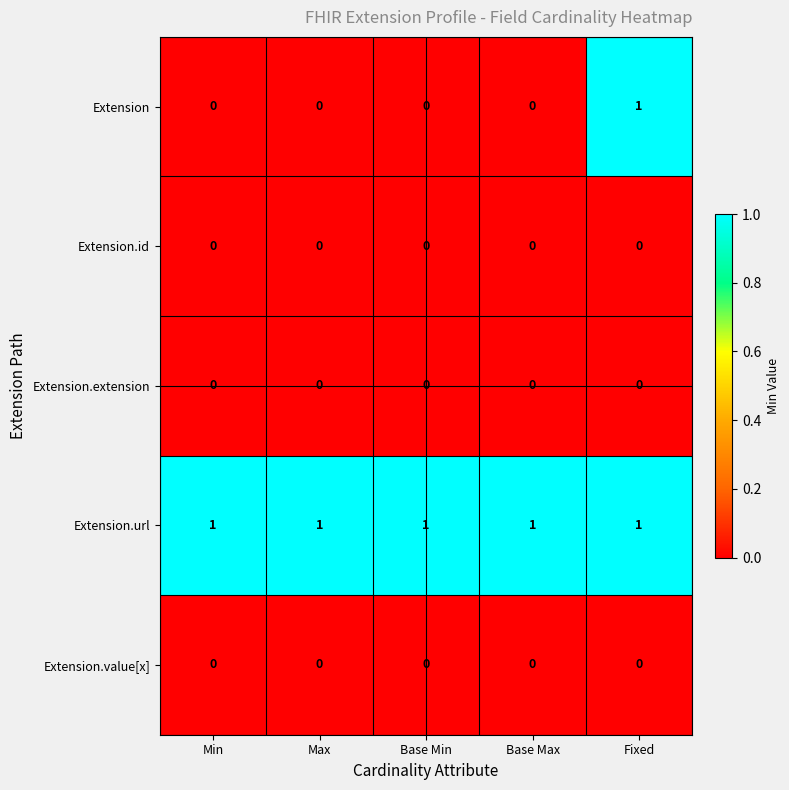

Reading left to right, extract all data points from this chart.

Extension: 0	0	0	0	1
Extension.id: 0	0	0	0	0
Extension.extension: 0	0	0	0	0
Extension.url: 1	1	1	1	1
Extension.value[x]: 0	0	0	0	0